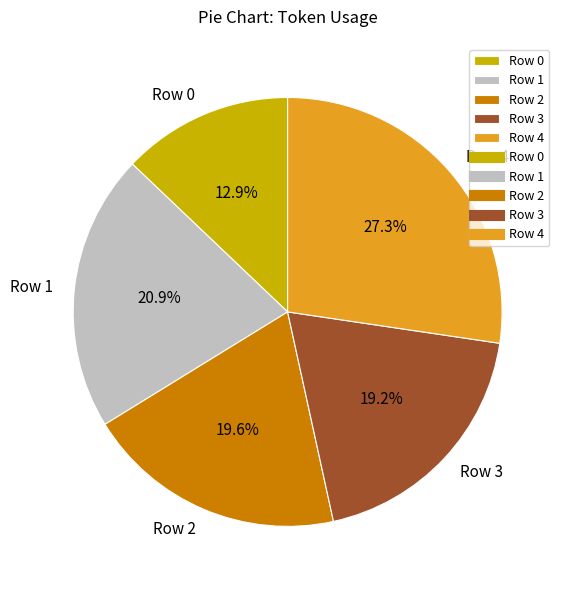

How many segments does this pie chart have?

5